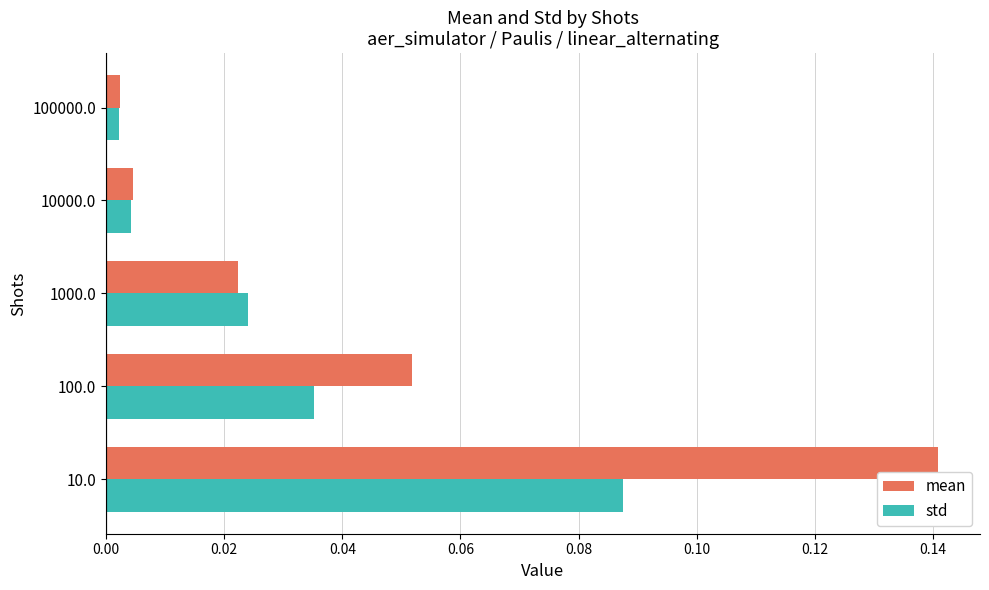

Rank the series by their maximum value, from lowest to highest.

std, mean